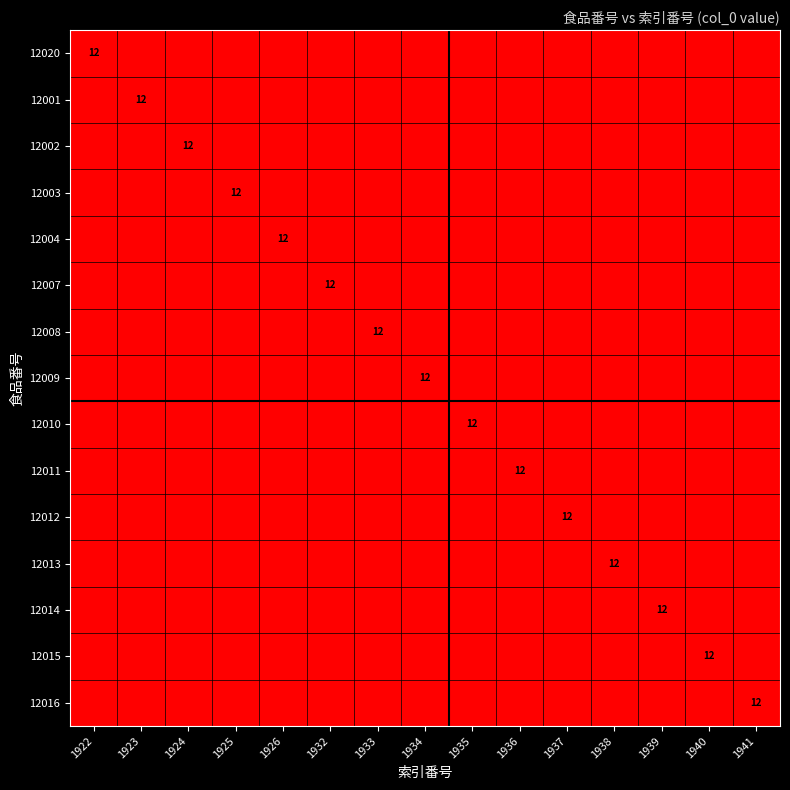

Which label corresponds to the smallest value in the chart?

1923